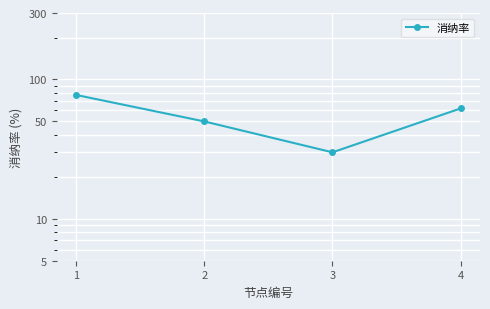

The chart shows a value of 42.5 at 4. True or false?

False